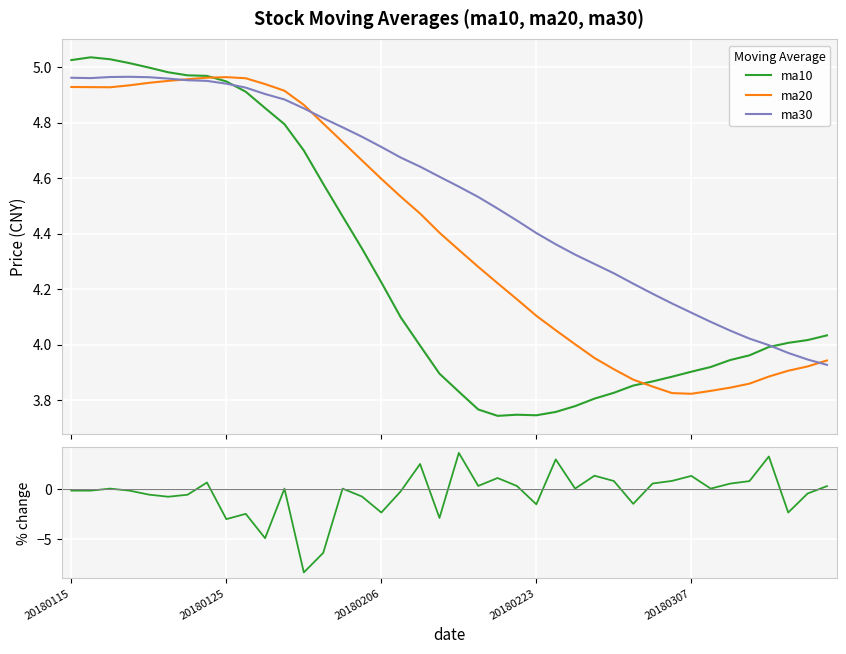

Is this an area chart (filled region under the line)?

No